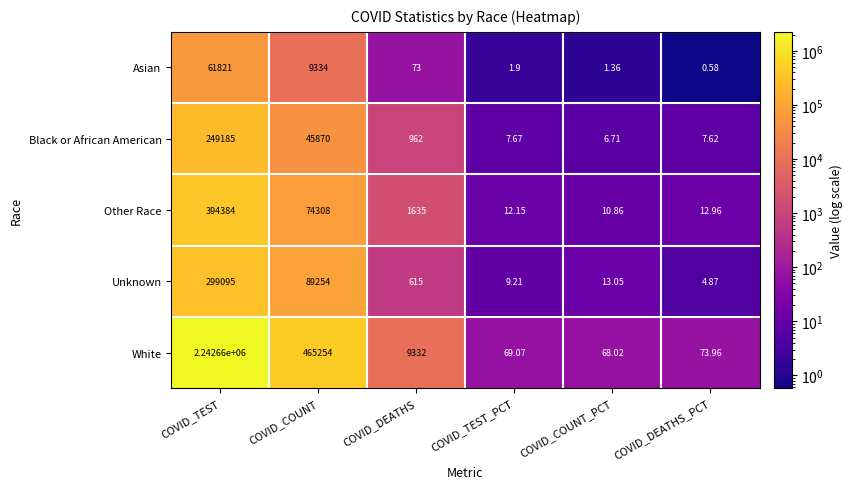

Where is White nearest to the value 1121364?

COVID_COUNT